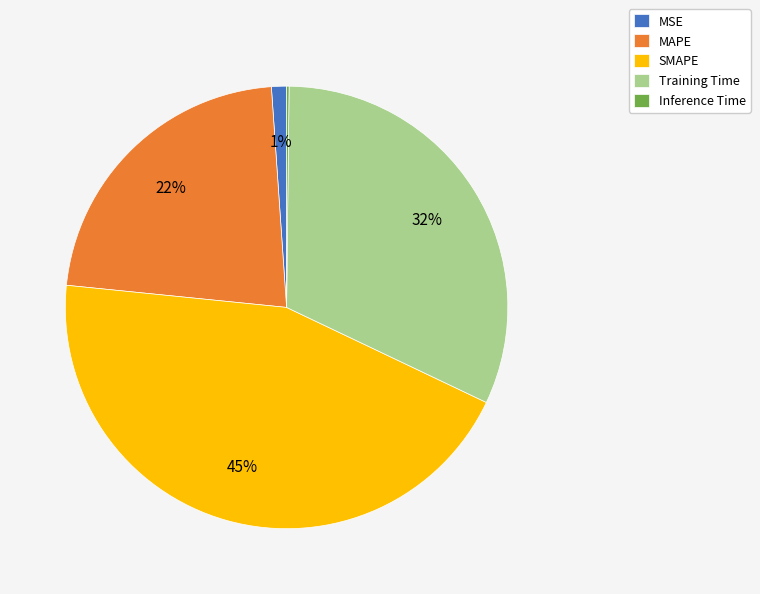

Does MAPE account for over 50% of the chart?

No